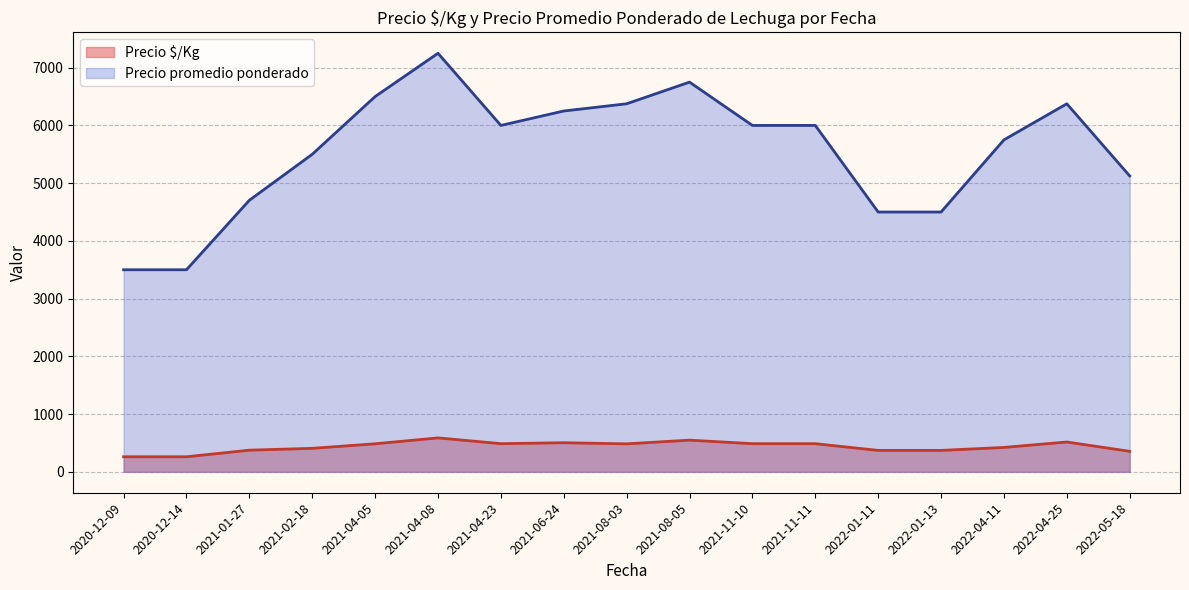

The value of Precio promedio ponderado at 2022-04-11 is 5750.0. True or false?

True